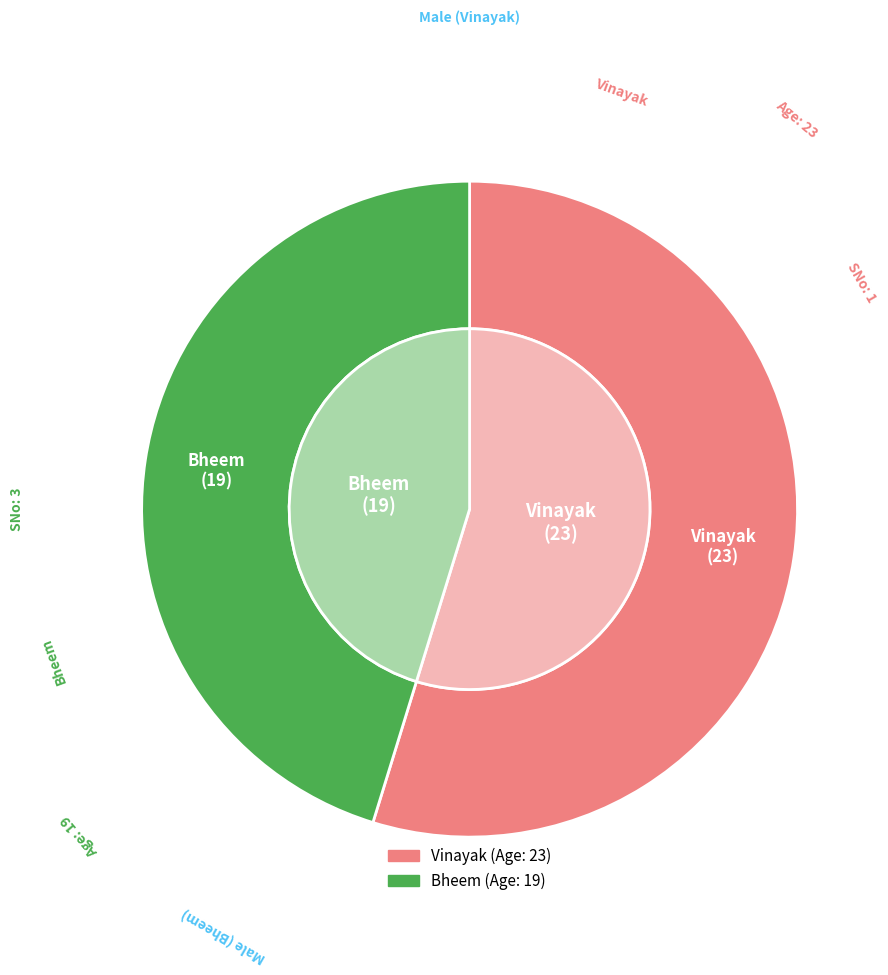

Which category has the biggest portion of the pie?

Vinayak